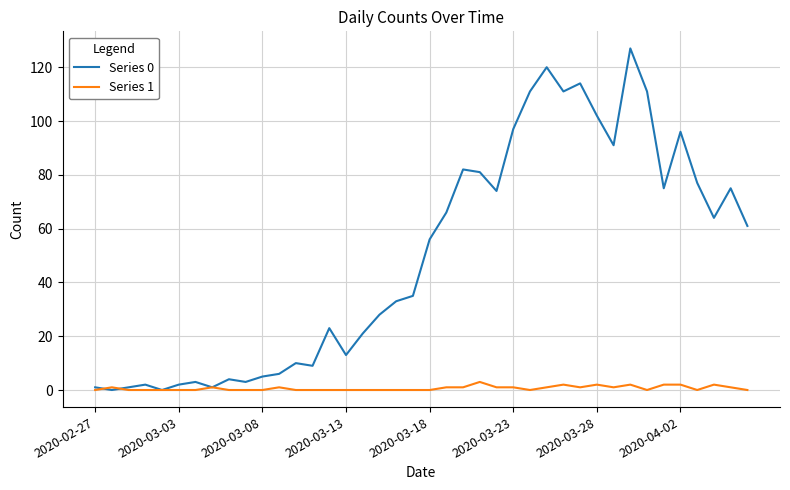

Count the number of data series in this chart.

2